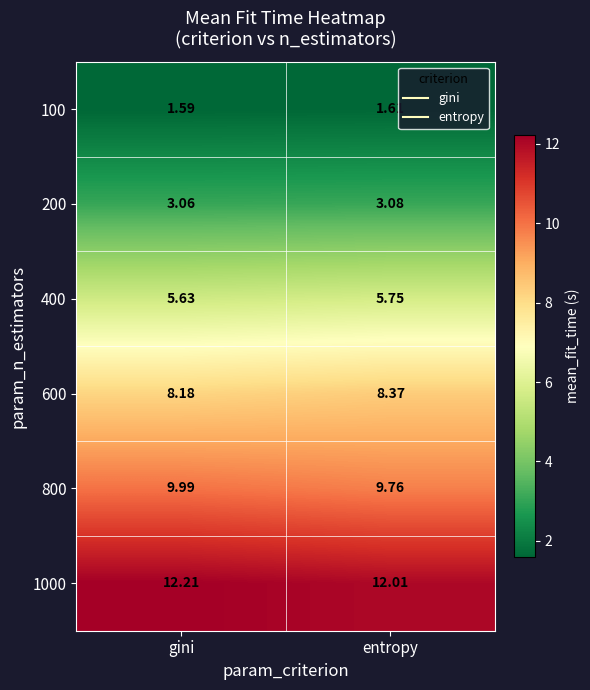

At which category does the chart reach its minimum across all series?

gini